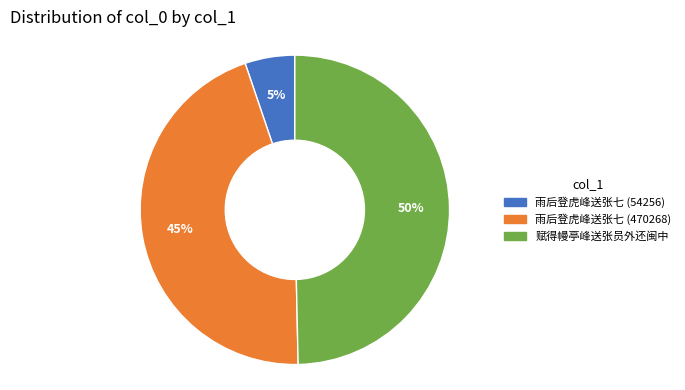

To the nearest percent, what is the average slice percentage?

33%